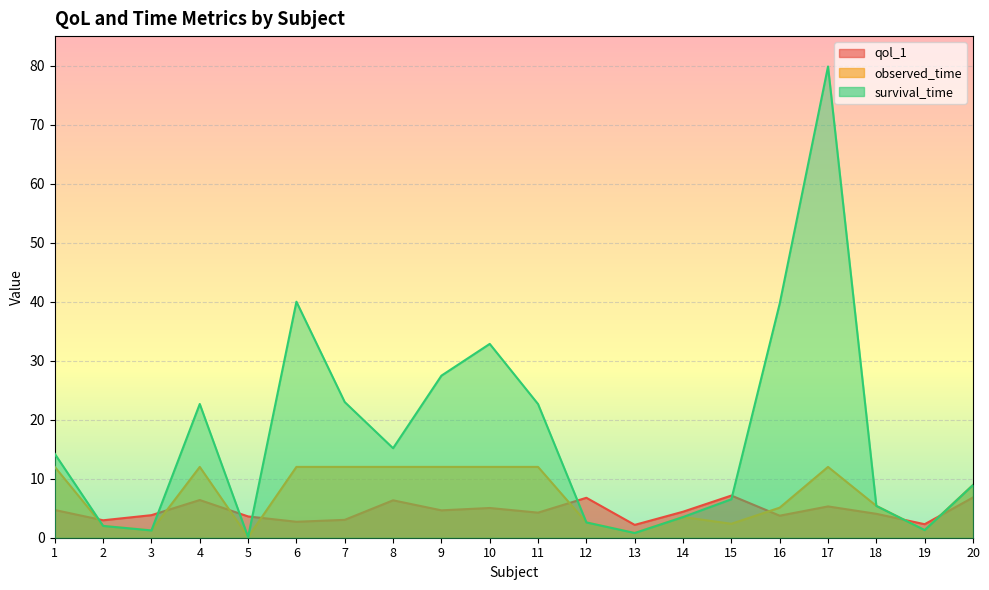

Reading left to right, what are all the values shown in this chart?

qol_1: 1=4.7	2=3.0	3=3.8	4=6.4	5=3.6	6=2.7	7=3.0	8=6.3	9=4.6	10=5.0	11=4.2	12=6.8	13=2.2	14=4.4	15=7.1	16=3.7	17=5.3	18=4.0	19=2.3	20=6.8
observed_time: 1=12.0	2=2.0	3=1.2	4=12.0	5=0.1	6=12.0	7=12.0	8=12.0	9=12.0	10=12.0	11=12.0	12=2.6	13=0.8	14=3.5	15=2.4	16=5.1	17=12.0	18=5.4	19=1.3	20=8.9
survival_time: 1=14.2	2=2.0	3=1.2	4=22.7	5=0.1	6=40.0	7=23.0	8=15.2	9=27.5	10=32.8	11=22.6	12=2.6	13=0.8	14=3.5	15=6.5	16=39.7	17=79.8	18=5.4	19=1.3	20=8.9